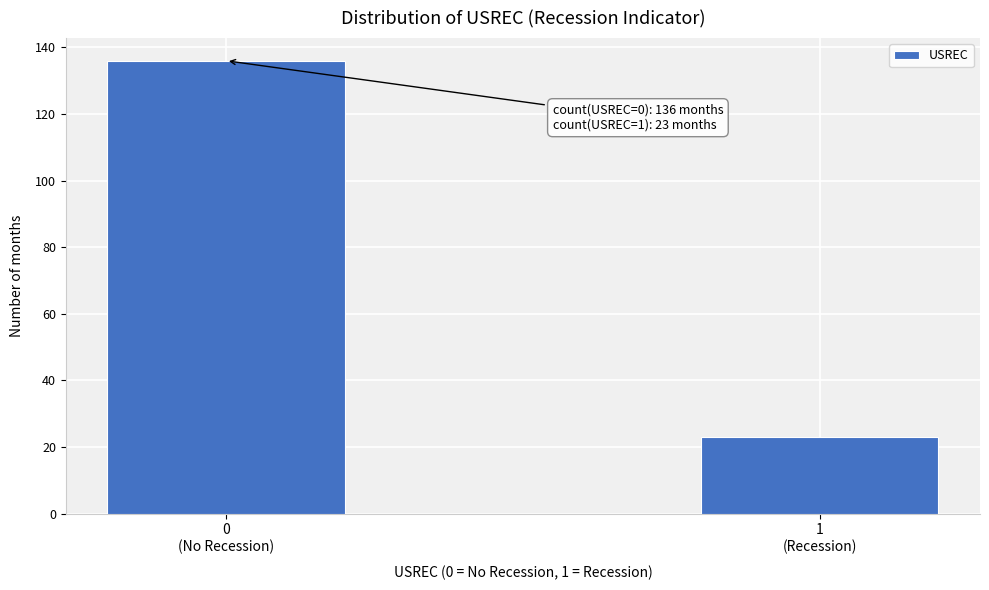

Reading left to right, list all the values displayed in this chart.

136	23